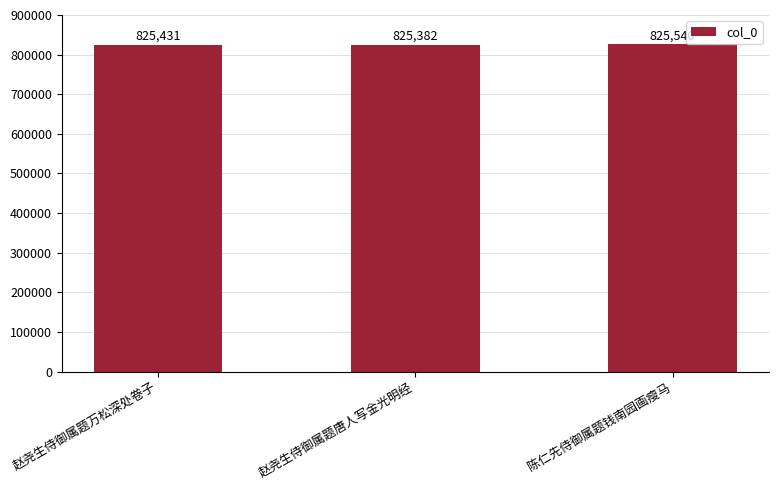

How many data points are less than 825431?

1